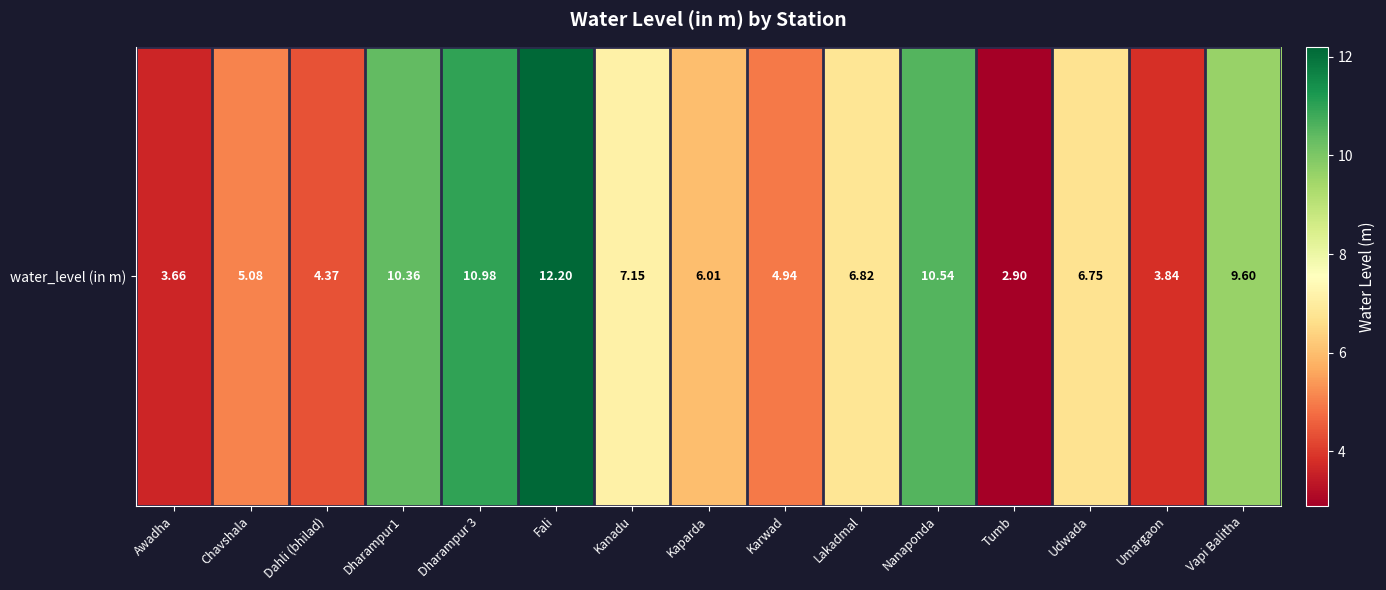

What is the minimum value shown in the chart?

2.9